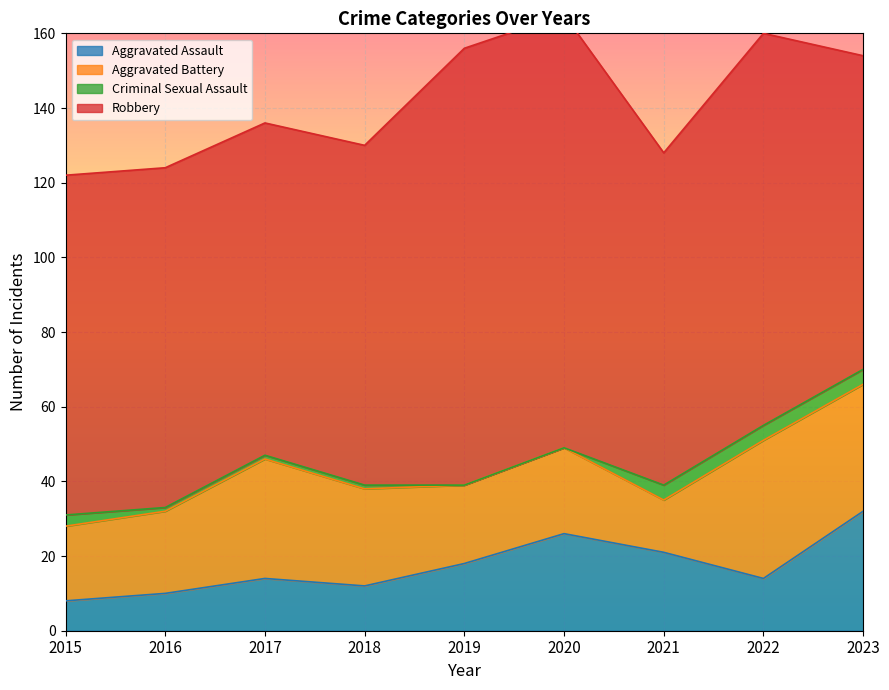

Reading left to right, extract all data points from this chart.

Aggravated Assault: 2015=8	2016=10	2017=14	2018=12	2019=18	2020=26	2021=21	2022=14	2023=32
Aggravated Battery: 2015=20	2016=22	2017=32	2018=26	2019=21	2020=23	2021=14	2022=37	2023=34
Criminal Sexual Assault: 2015=3	2016=1	2017=1	2018=1	2019=0	2020=0	2021=4	2022=4	2023=4
Robbery: 2015=91	2016=91	2017=89	2018=91	2019=117	2020=116	2021=89	2022=105	2023=84